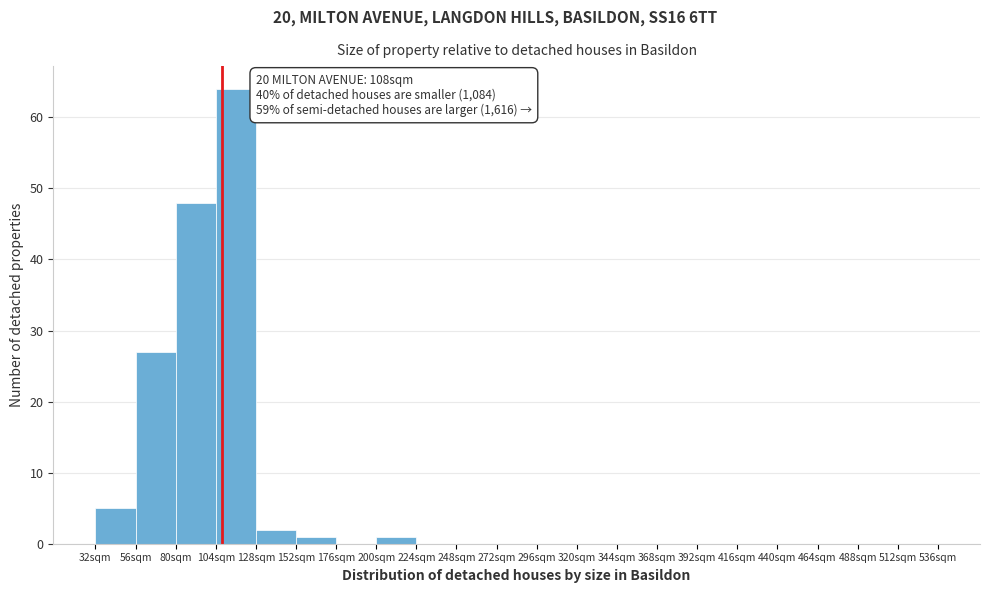

Over which range of the x-axis is the bar tallest?

104 to 128